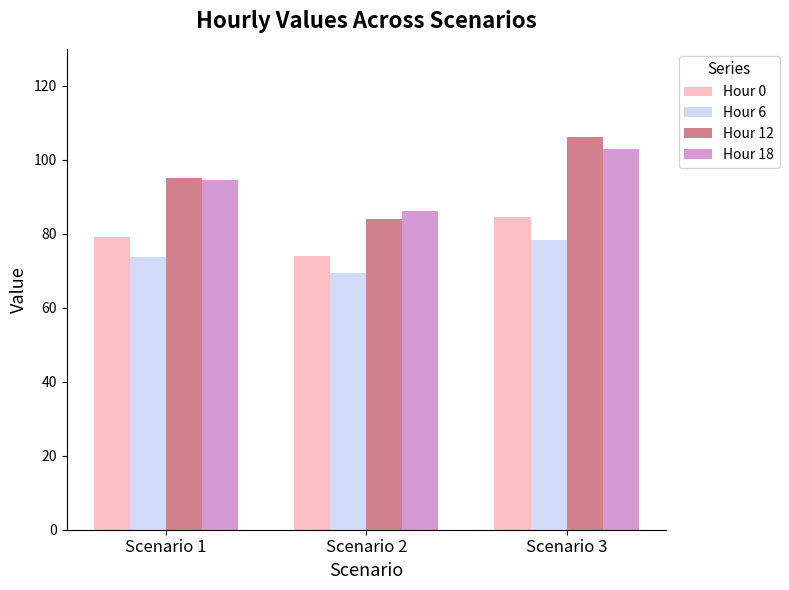

Read the Hour 12 value at Scenario 1.

95.2